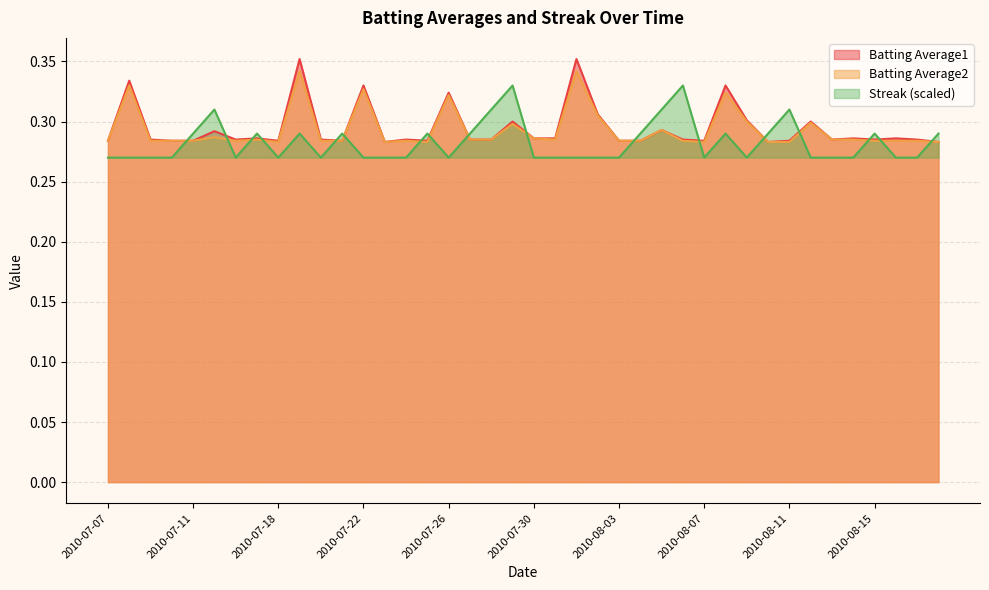

What is the total value across all series at 2010-07-09?

0.8